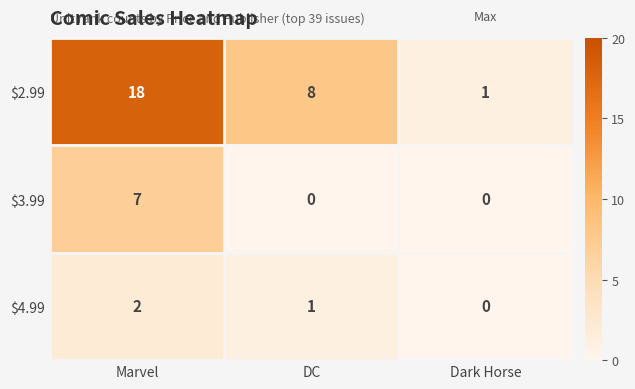

The value of $2.99 at Dark Horse is 2. True or false?

False